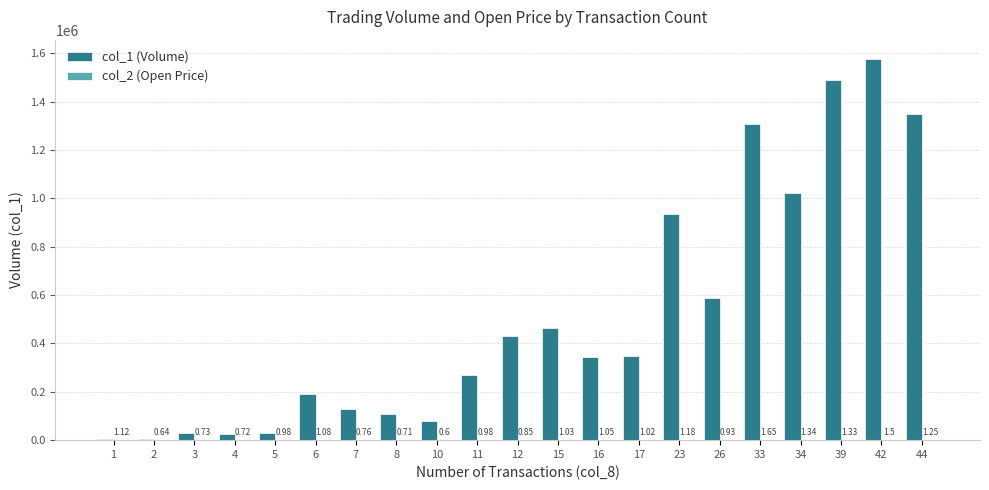

Between 15 and 26, which series saw the biggest shift?

col_1 (Volume)